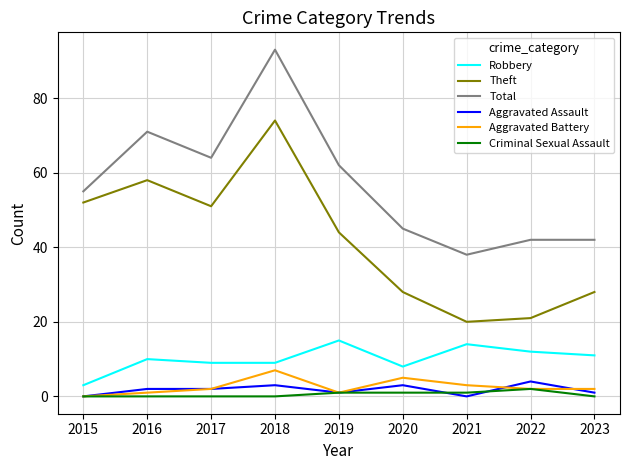

Reading right to left, list all the values displayed in this chart.

Robbery: 11	12	14	8	15	9	9	10	3
Theft: 28	21	20	28	44	74	51	58	52
Total: 42	42	38	45	62	93	64	71	55
Aggravated Assault: 1	4	0	3	1	3	2	2	0
Aggravated Battery: 2	2	3	5	1	7	2	1	0
Criminal Sexual Assault: 0	2	1	1	1	0	0	0	0